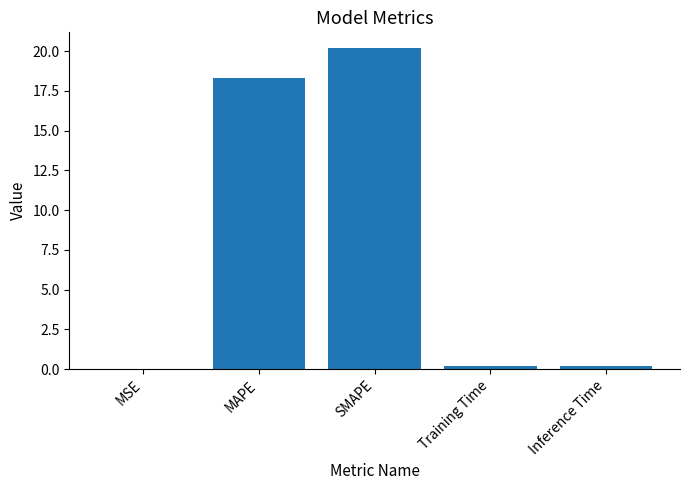

What is the sum of all values?

38.9